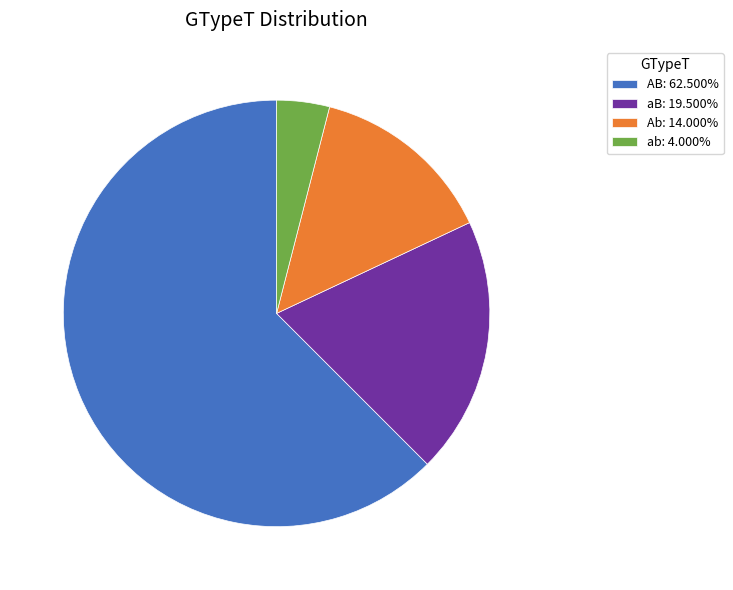

What is the majority slice?

AB